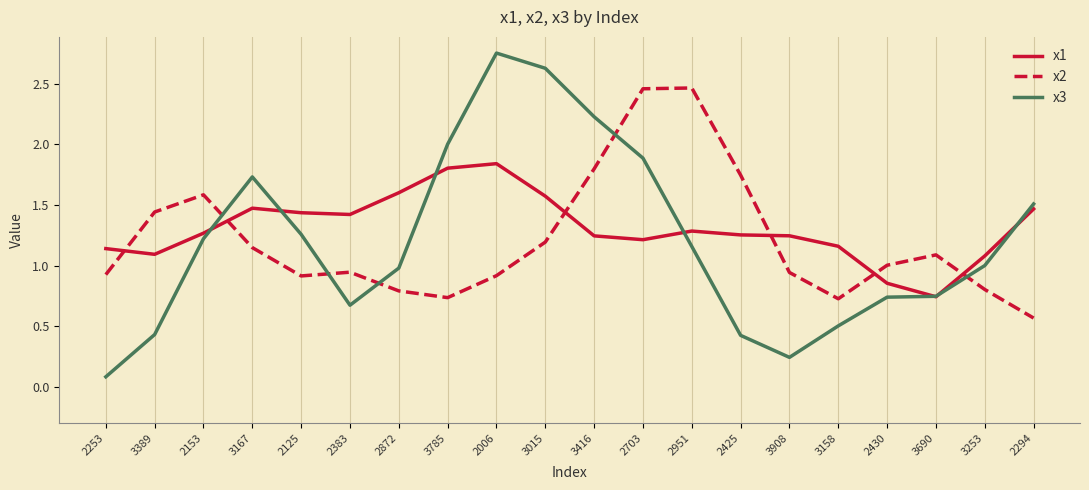

Which series has the largest total across all categories?

x1